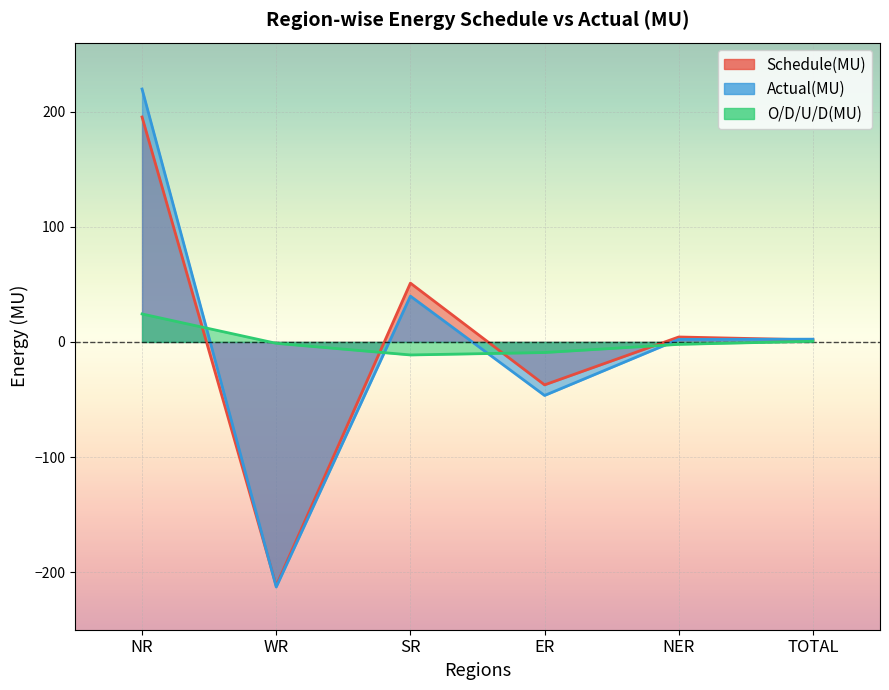

What is the average value of the Actual(MU) series?

0.8